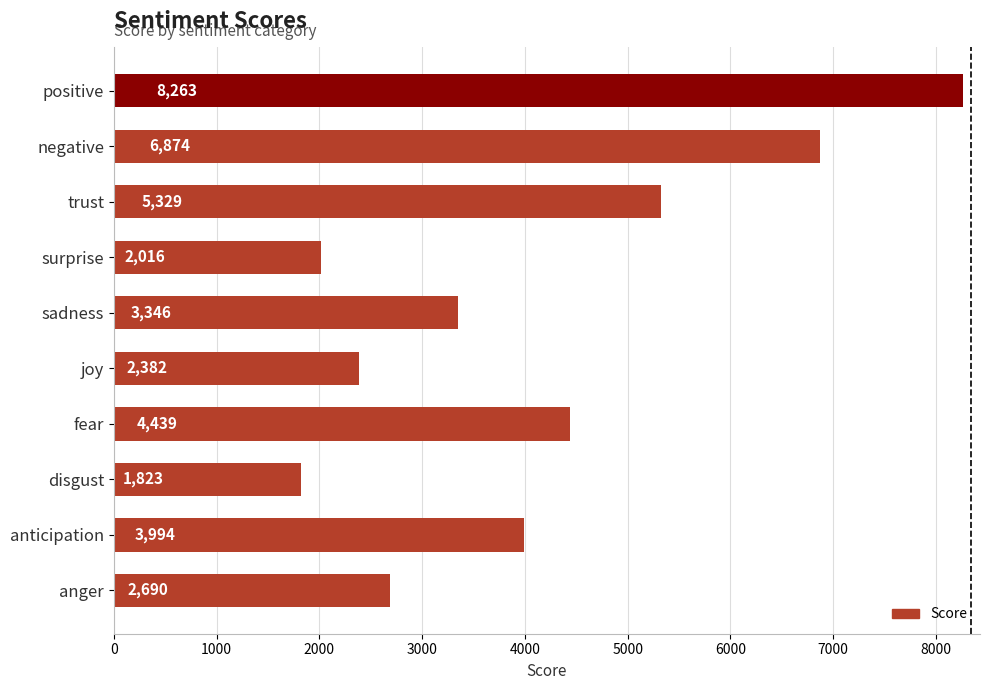

What is the greatest value displayed?

8263